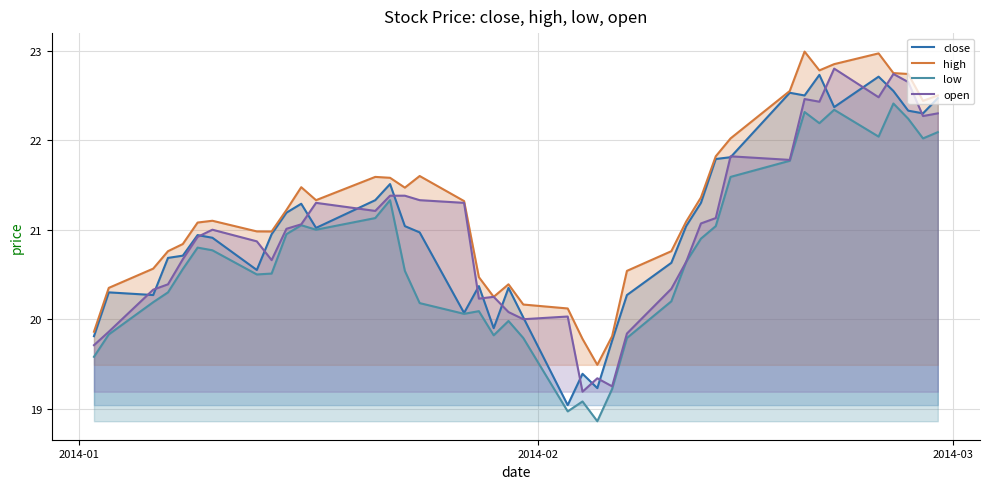

What is the highest value of the close series?

22.7